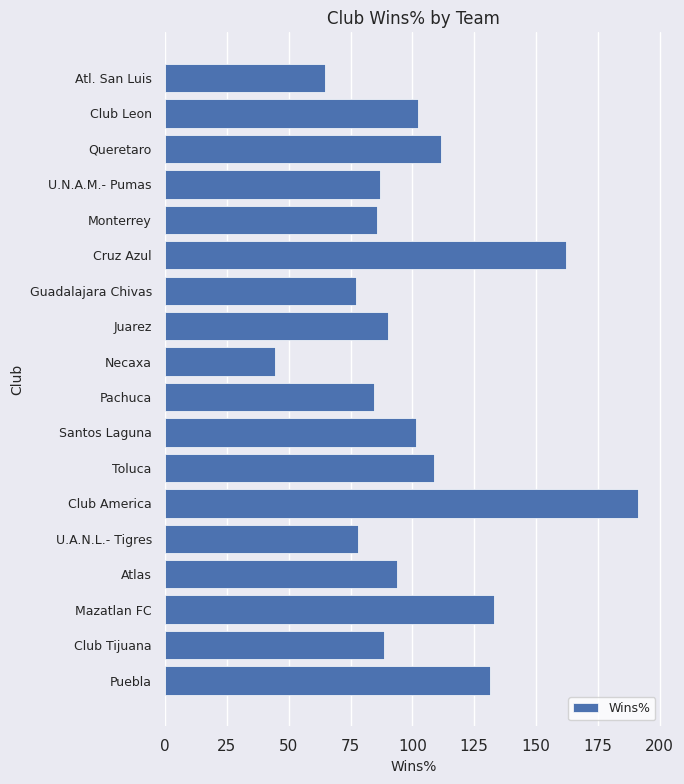

What is the average value?

102.0